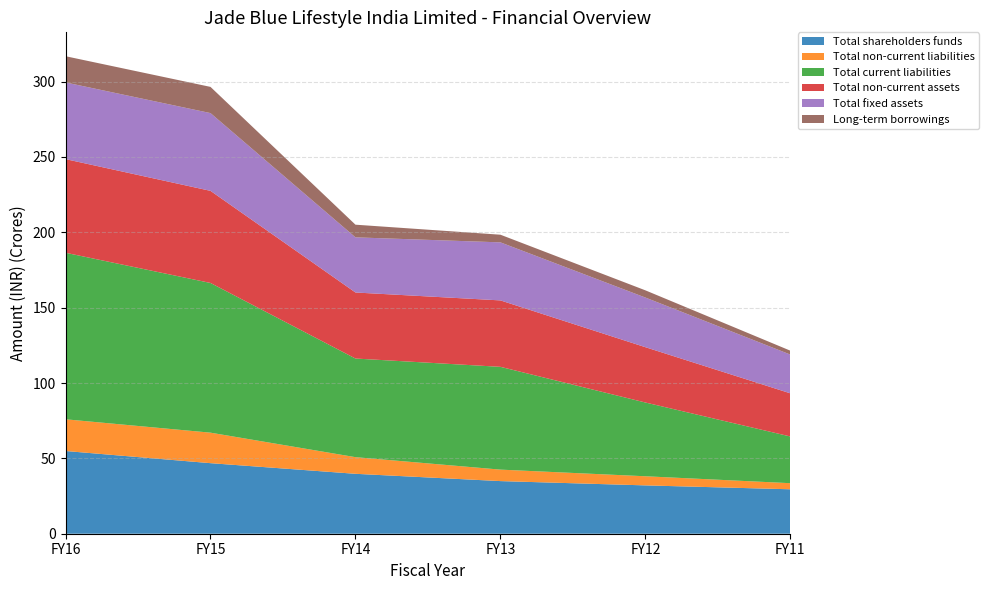

Reading left to right, extract all data points from this chart.

Total shareholders funds: 548937396	468200440	397635306	349201319	320740653	294905252
Total non-current liabilities: 210438916	202417255	110446426	76168139	60543604	40406445
Total current liabilities: 1105048648	993349294	654486993	682032680	489378129	309947319
Total non-current assets: 621423631	611251960	438173481	440888357	367107008	286260927
Total fixed assets: 508864797	515998770	365962857	385145587	329404461	257218430
Long-term borrowings: 173970553	173881088	83990938	50780465	47837707	25872490